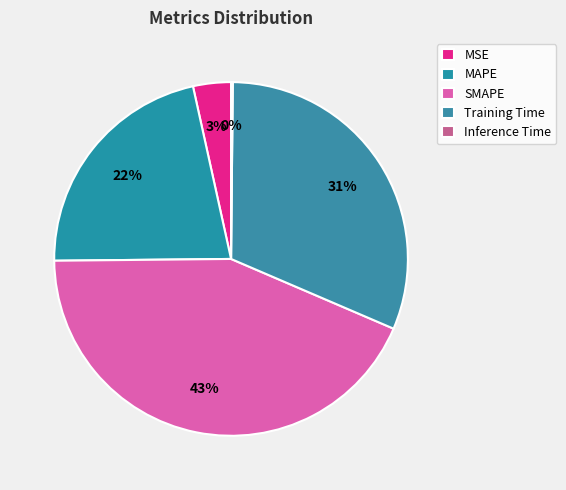

How many segments does this pie chart have?

5